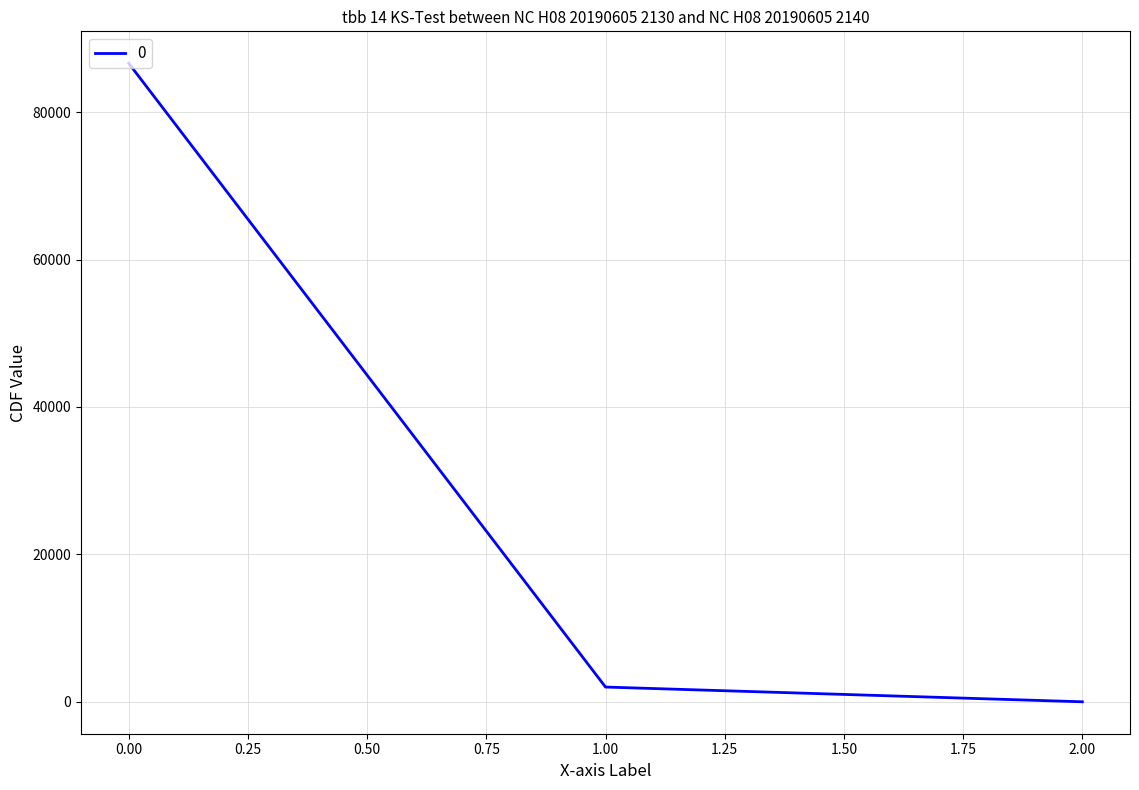

What is the difference between the second highest and minimum values?

1999.7